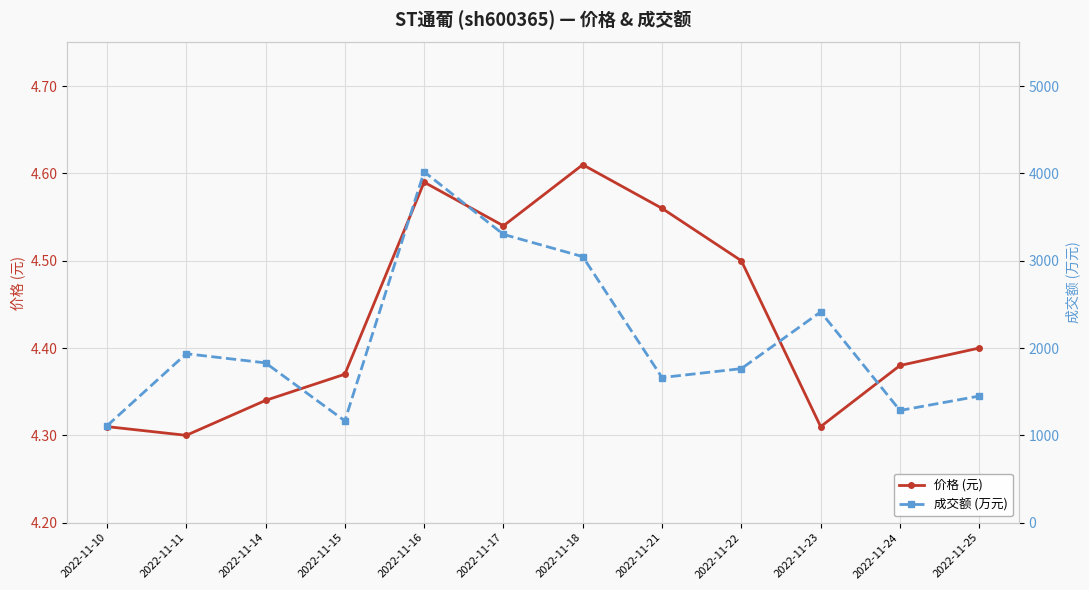

True or false: 价格 (元) has a value of 4.6 at 2022-11-18.

True